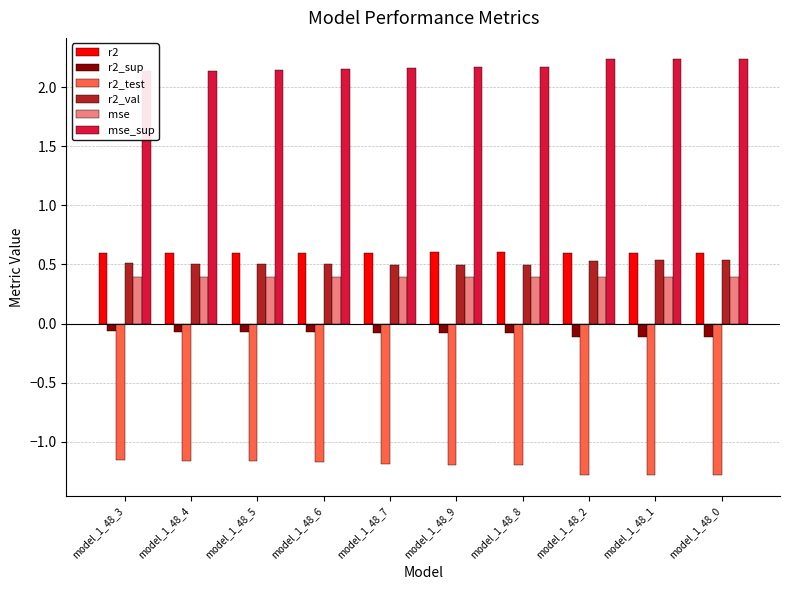

Reading left to right, list all the values displayed in this chart.

r2: model_1_48_3=0.6	model_1_48_4=0.6	model_1_48_5=0.6	model_1_48_6=0.6	model_1_48_7=0.6	model_1_48_9=0.6	model_1_48_8=0.6	model_1_48_2=0.6	model_1_48_1=0.6	model_1_48_0=0.6
r2_sup: model_1_48_3=-0.1	model_1_48_4=-0.1	model_1_48_5=-0.1	model_1_48_6=-0.1	model_1_48_7=-0.1	model_1_48_9=-0.1	model_1_48_8=-0.1	model_1_48_2=-0.1	model_1_48_1=-0.1	model_1_48_0=-0.1
r2_test: model_1_48_3=-1.2	model_1_48_4=-1.2	model_1_48_5=-1.2	model_1_48_6=-1.2	model_1_48_7=-1.2	model_1_48_9=-1.2	model_1_48_8=-1.2	model_1_48_2=-1.3	model_1_48_1=-1.3	model_1_48_0=-1.3
r2_val: model_1_48_3=0.5	model_1_48_4=0.5	model_1_48_5=0.5	model_1_48_6=0.5	model_1_48_7=0.5	model_1_48_9=0.5	model_1_48_8=0.5	model_1_48_2=0.5	model_1_48_1=0.5	model_1_48_0=0.5
mse: model_1_48_3=0.4	model_1_48_4=0.4	model_1_48_5=0.4	model_1_48_6=0.4	model_1_48_7=0.4	model_1_48_9=0.4	model_1_48_8=0.4	model_1_48_2=0.4	model_1_48_1=0.4	model_1_48_0=0.4
mse_sup: model_1_48_3=2.1	model_1_48_4=2.1	model_1_48_5=2.1	model_1_48_6=2.2	model_1_48_7=2.2	model_1_48_9=2.2	model_1_48_8=2.2	model_1_48_2=2.2	model_1_48_1=2.2	model_1_48_0=2.2